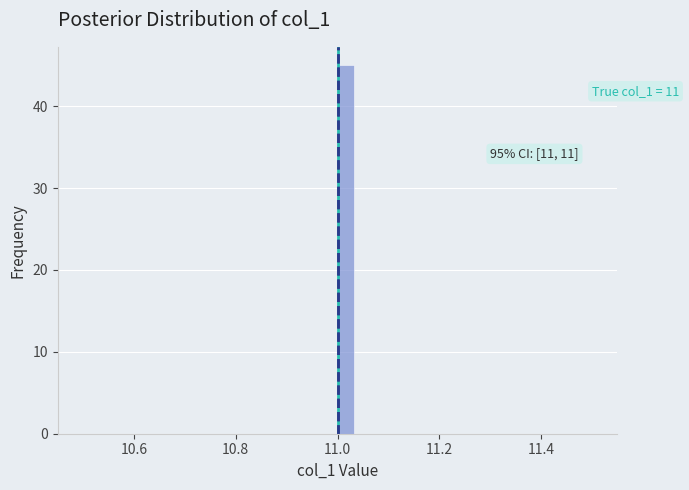

Read against the x-axis, roughly where is the centre of the tallest bar?

11.02